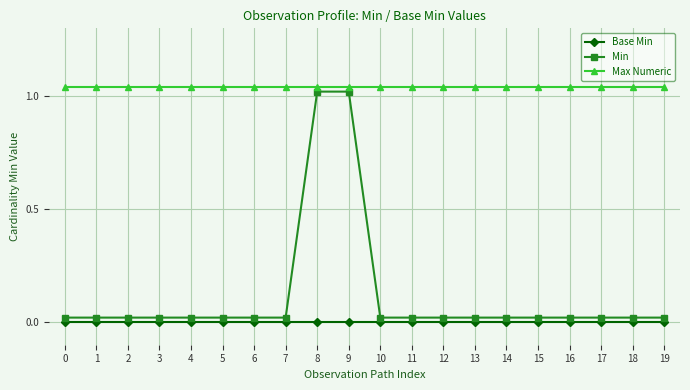

Reading right to left, what are all the values shown in this chart?

Base Min: 0.0	0.0	0.0	0.0	0.0	0.0	0.0	0.0	0.0	0.0	0.0	0.0	0.0	0.0	0.0	0.0	0.0	0.0	0.0	0.0
Min: 0.0	0.0	0.0	0.0	0.0	0.0	0.0	0.0	0.0	0.0	1.0	1.0	0.0	0.0	0.0	0.0	0.0	0.0	0.0	0.0
Max Numeric: 1.0	1.0	1.0	1.0	1.0	1.0	1.0	1.0	1.0	1.0	1.0	1.0	1.0	1.0	1.0	1.0	1.0	1.0	1.0	1.0